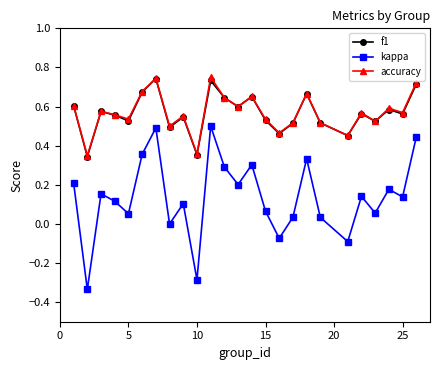

True or false: accuracy has more than 1 interior local peaks.

True